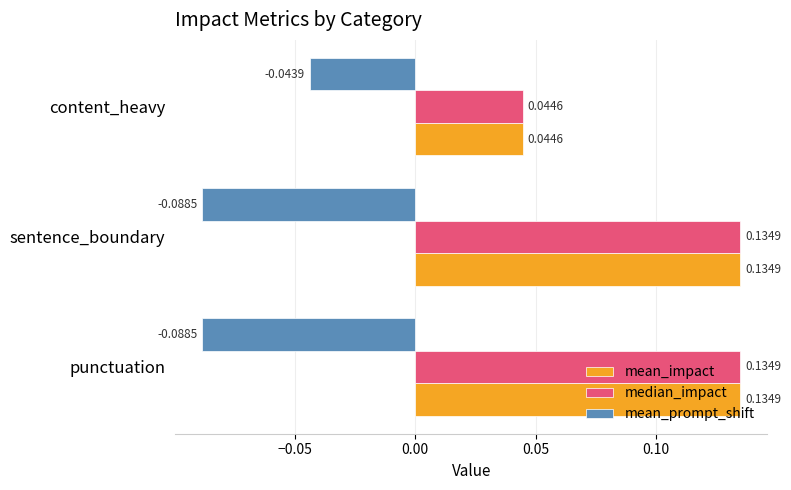

Is the value of mean_impact at punctuation greater than the value of mean_prompt_shift at punctuation?

Yes